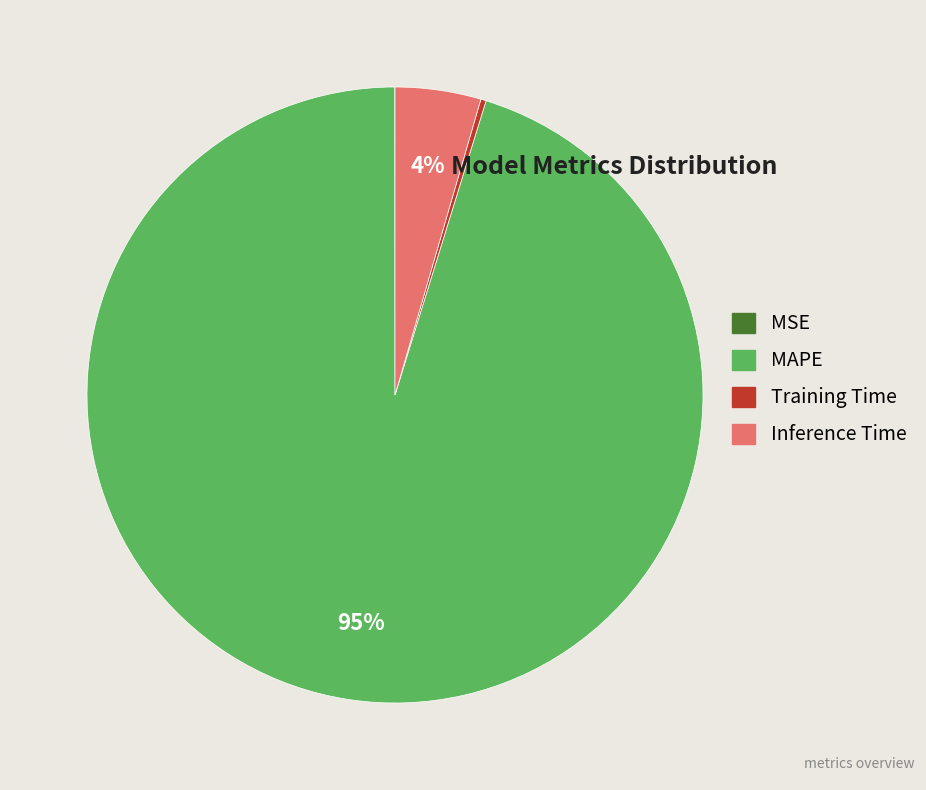

Is the sum of Training Time and MAPE greater than half?

Yes